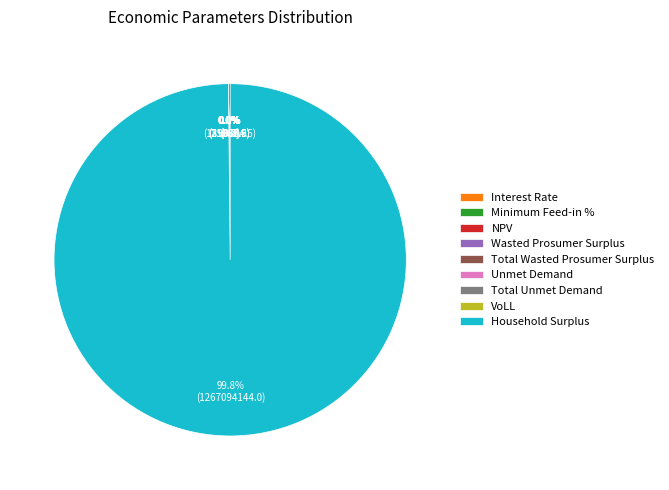

Is Household Surplus the majority of the pie?

Yes